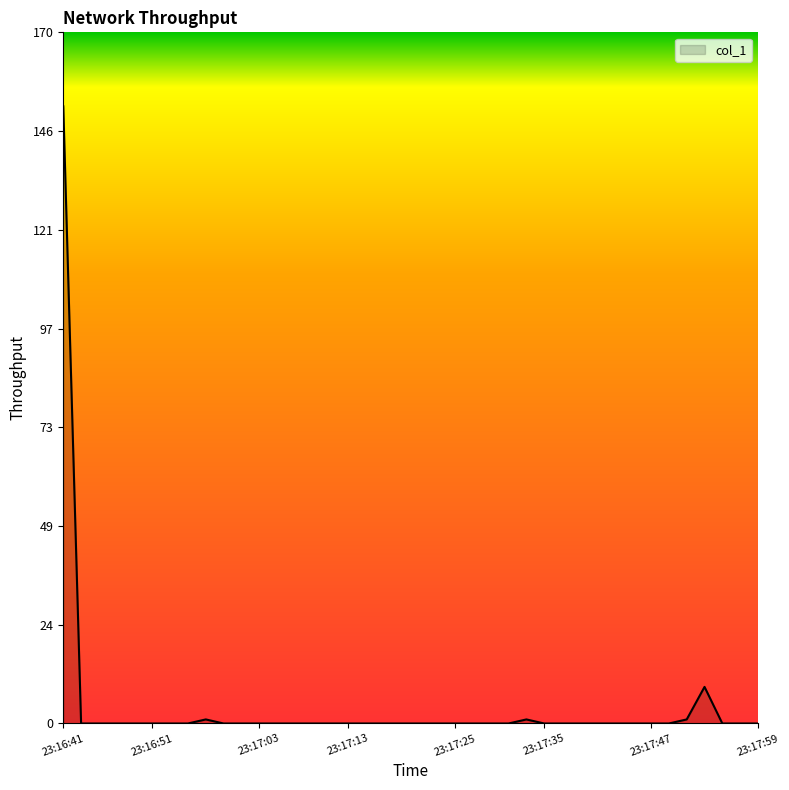

What is the greatest value displayed?

151.8